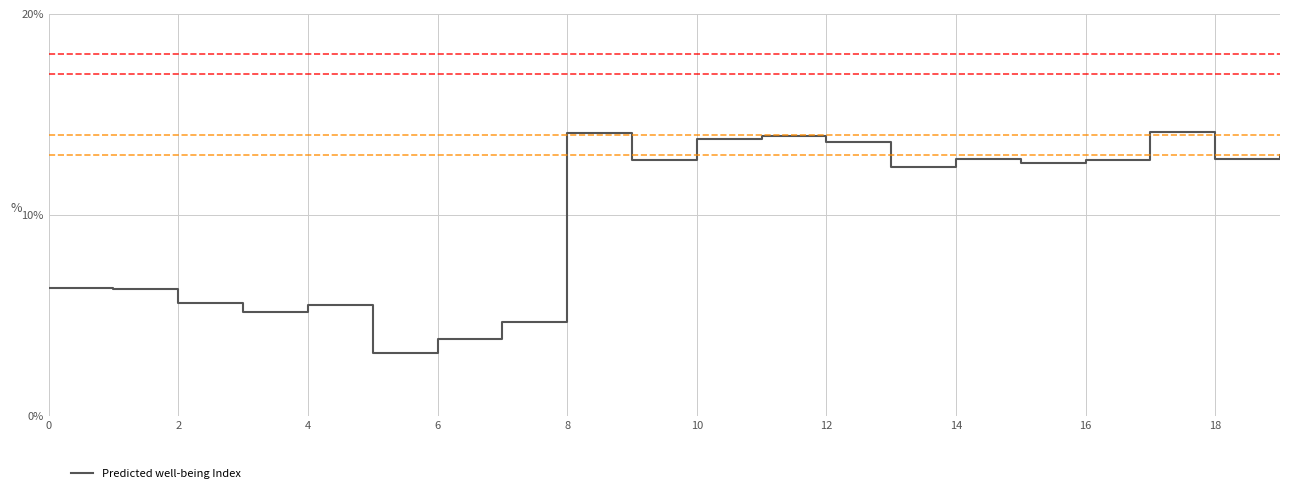

What is the label of the 20th point from the left?

19